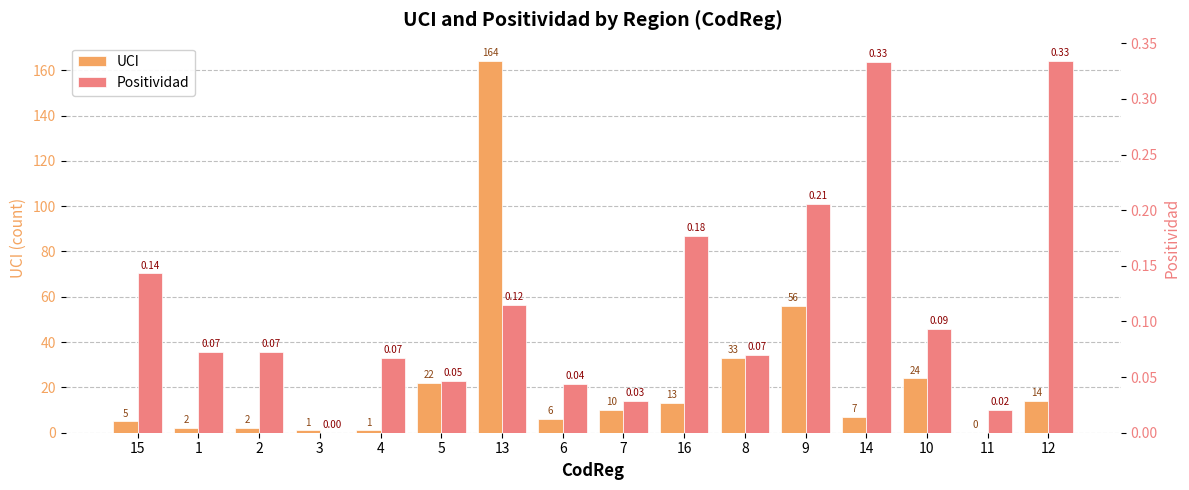

What is the sum of the Positividad values at 15 and 6?

0.2